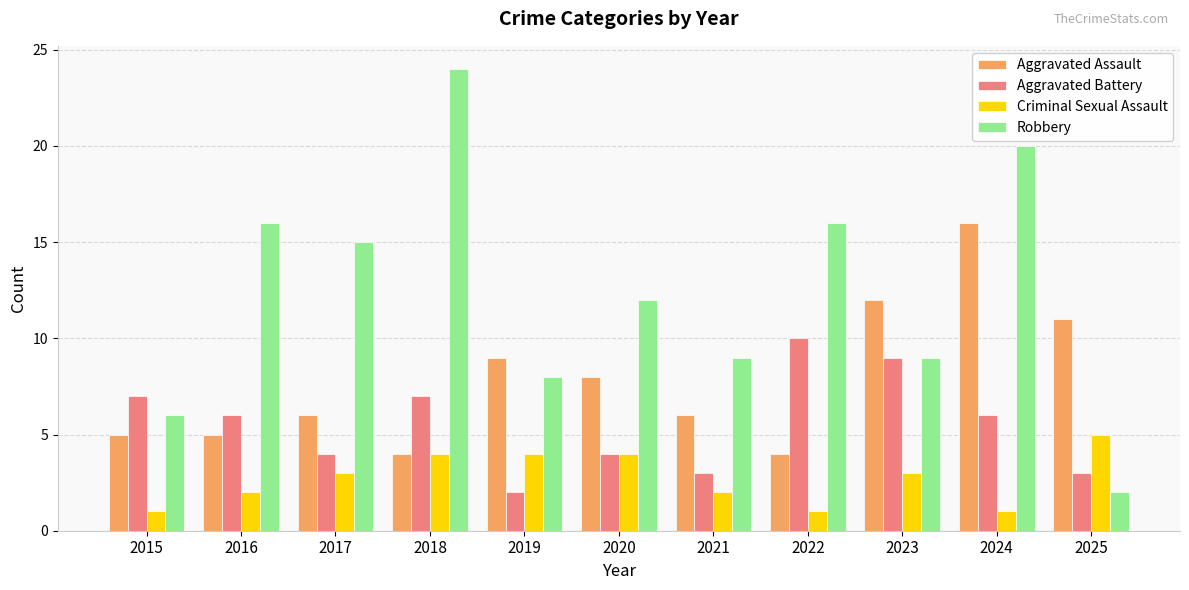

Reading left to right, extract all data points from this chart.

Aggravated Assault: 2015=5	2016=5	2017=6	2018=4	2019=9	2020=8	2021=6	2022=4	2023=12	2024=16	2025=11
Aggravated Battery: 2015=7	2016=6	2017=4	2018=7	2019=2	2020=4	2021=3	2022=10	2023=9	2024=6	2025=3
Criminal Sexual Assault: 2015=1	2016=2	2017=3	2018=4	2019=4	2020=4	2021=2	2022=1	2023=3	2024=1	2025=5
Robbery: 2015=6	2016=16	2017=15	2018=24	2019=8	2020=12	2021=9	2022=16	2023=9	2024=20	2025=2